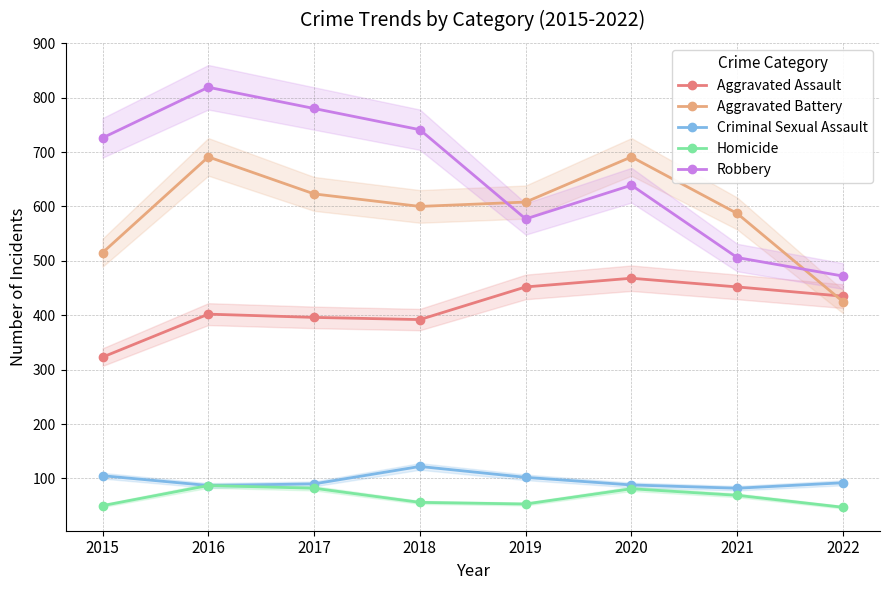

Reading right to left, extract all data points from this chart.

Aggravated Assault: 435	452	468	452	392	396	402	323
Aggravated Battery: 425	587	691	608	600	623	691	515
Criminal Sexual Assault: 92	82	88	102	122	90	87	105
Homicide: 47	69	81	53	56	82	87	50
Robbery: 472	506	639	577	741	780	819	726